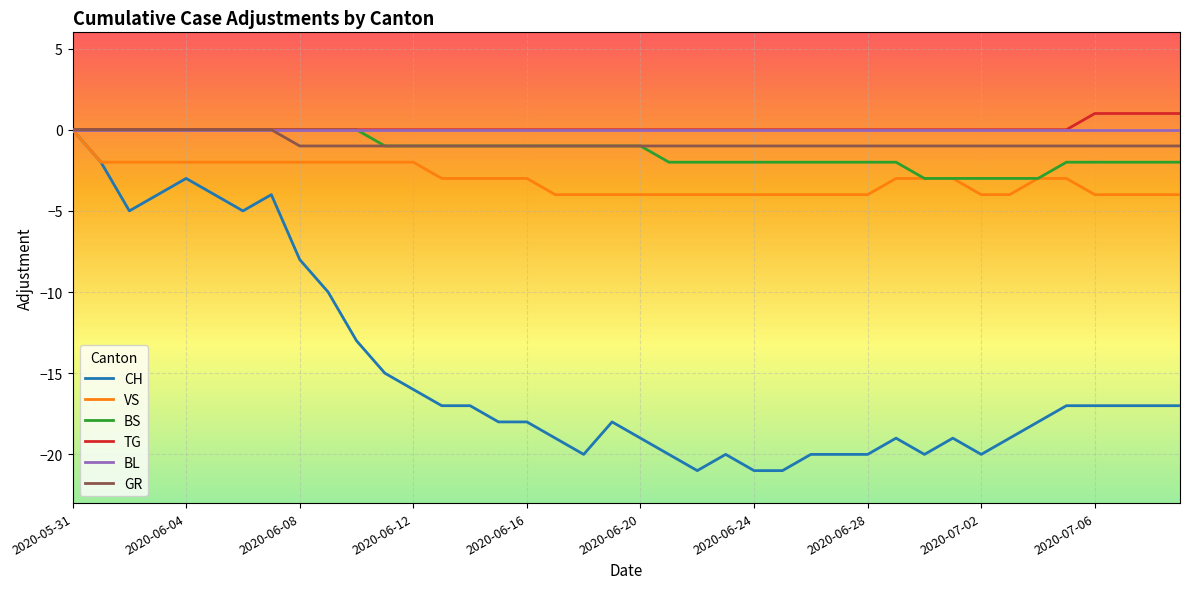

Which series has the largest range (max minus min)?

CH